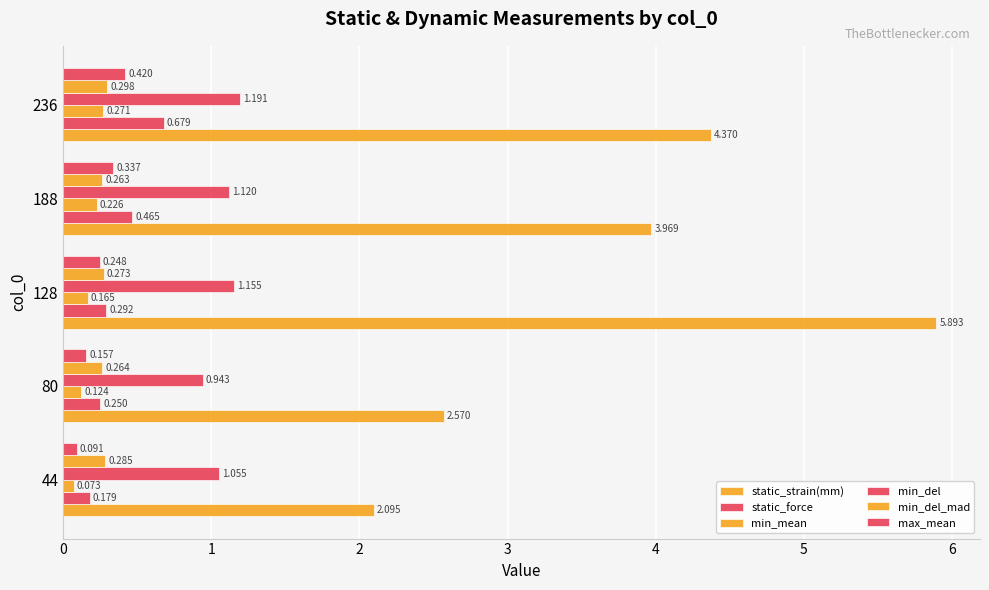

What is the highest value of the static_strain(mm) series?

5.9